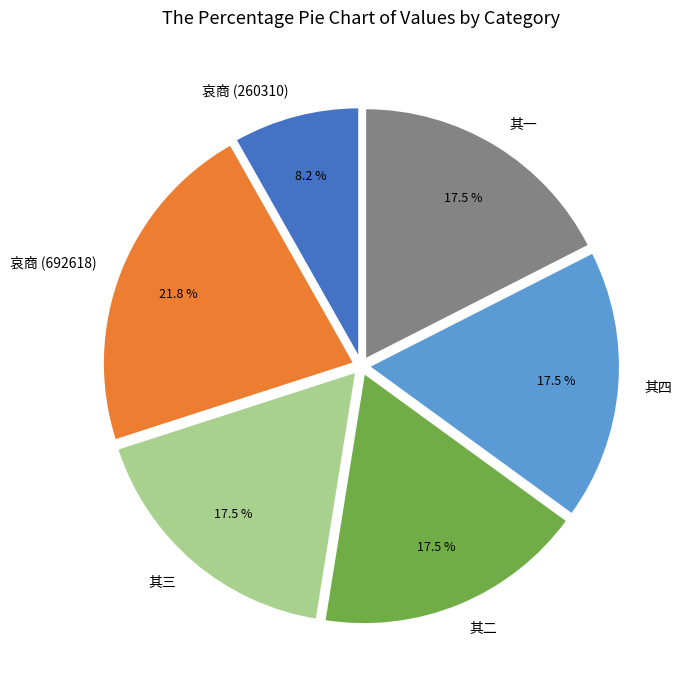

How much of the chart is everything except 其四?

82.5%